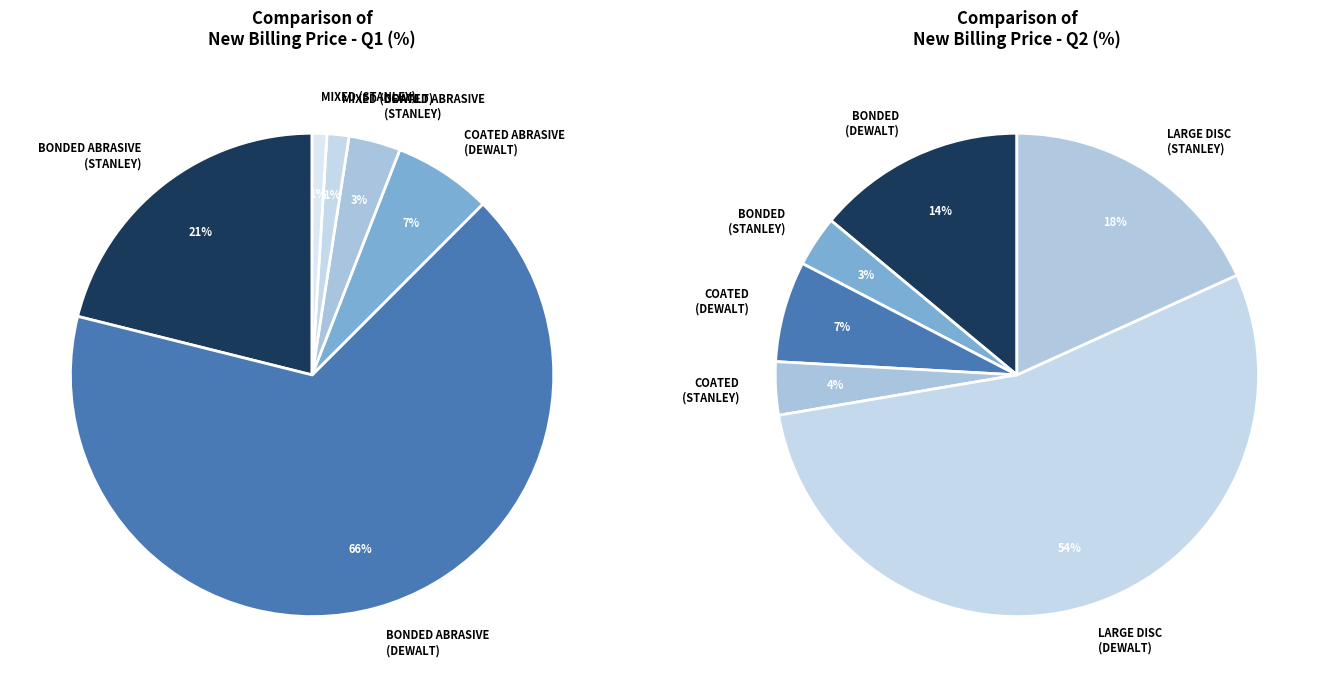

Does STANLEY represent more than half of the total?

No